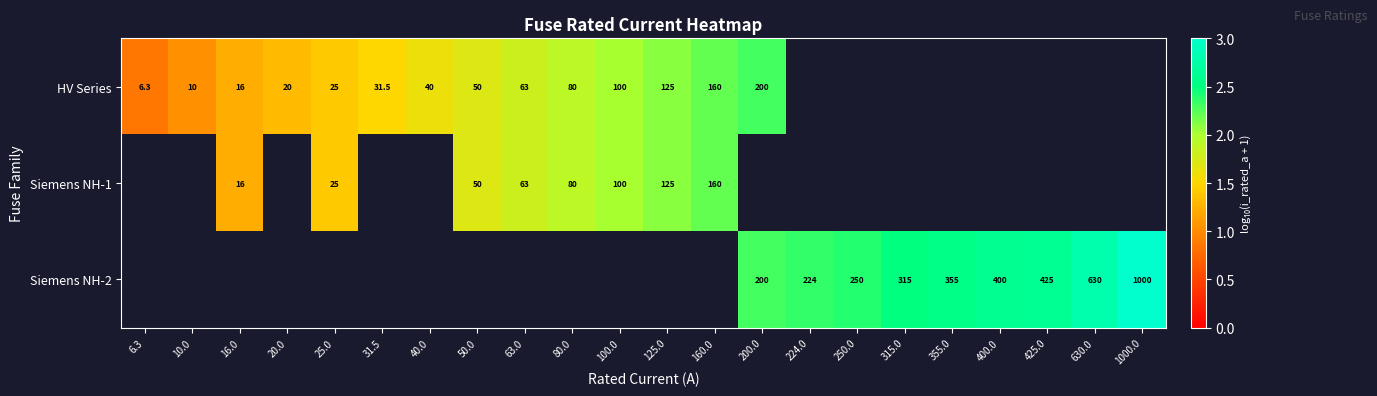

Is the value of HV Series at 25.0 greater than the value of Siemens NH-2 at 200.0?

No